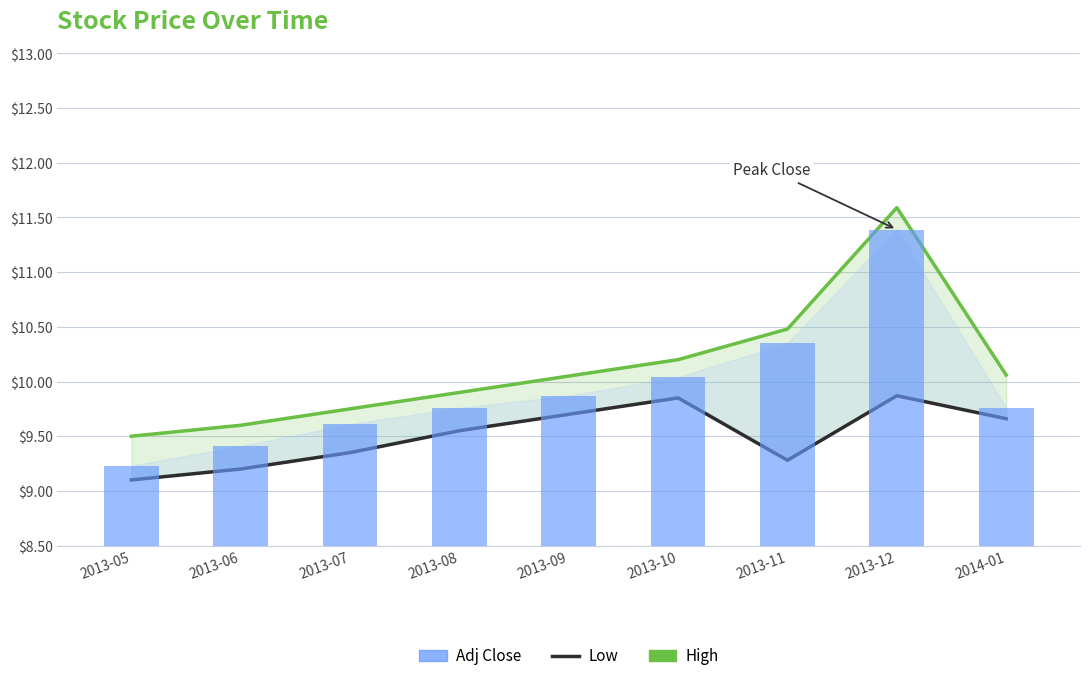

True or false: Adj Close has a value of 11.4 at 2013-12.

True